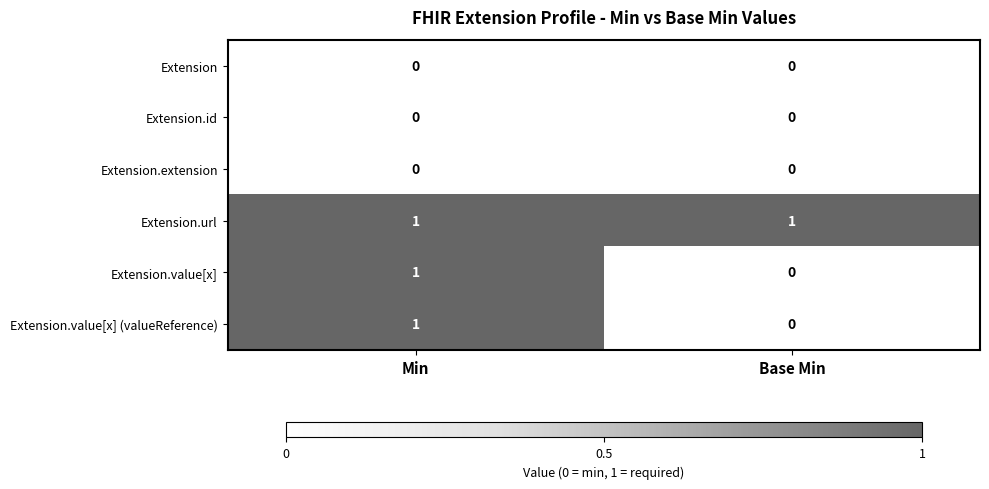

Reading left to right, what are all the values shown in this chart?

Extension: Min=0	Base Min=0
Extension.id: Min=0	Base Min=0
Extension.extension: Min=0	Base Min=0
Extension.url: Min=1	Base Min=1
Extension.value[x]: Min=1	Base Min=0
Extension.value[x] (valueReference): Min=1	Base Min=0